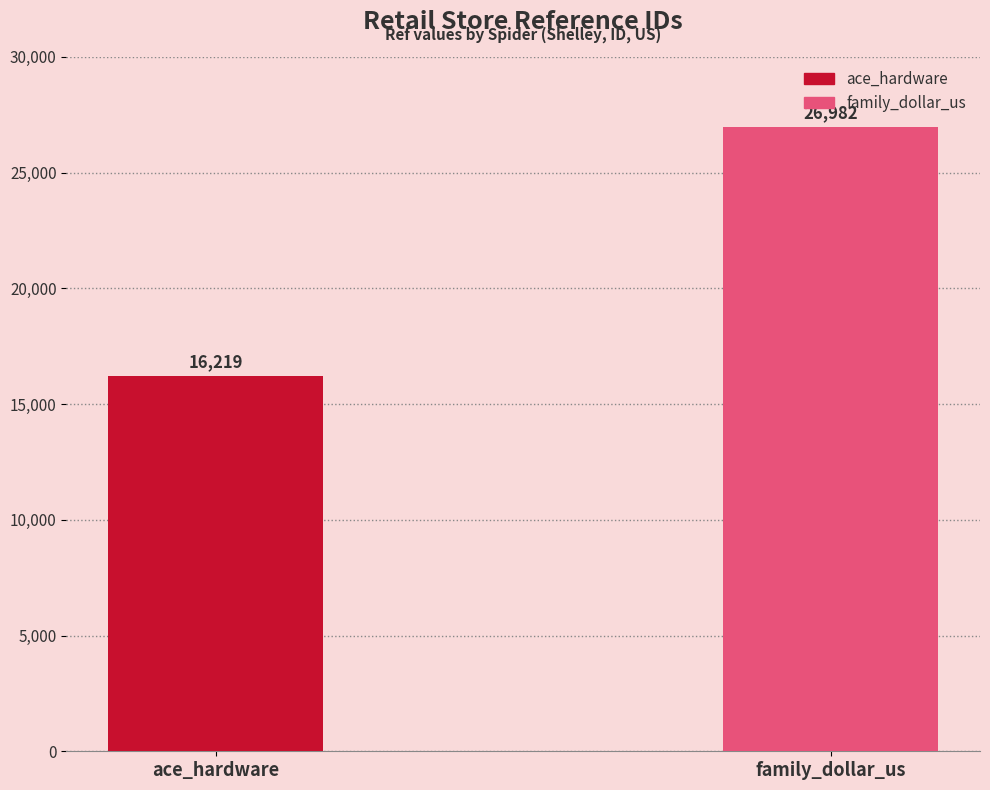

What is the minimum value shown in the chart?

16219